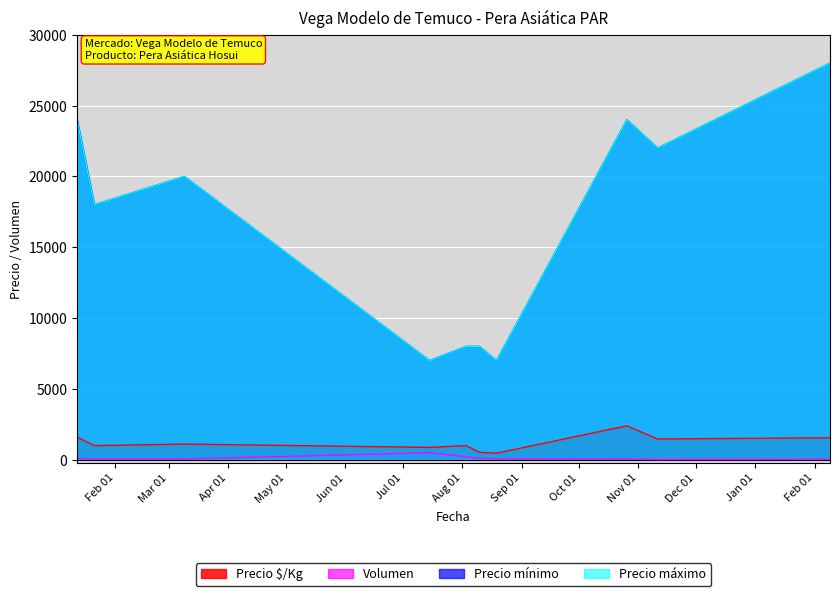

What is the value of the Precio $/Kg point at the 10th from the left?

1556